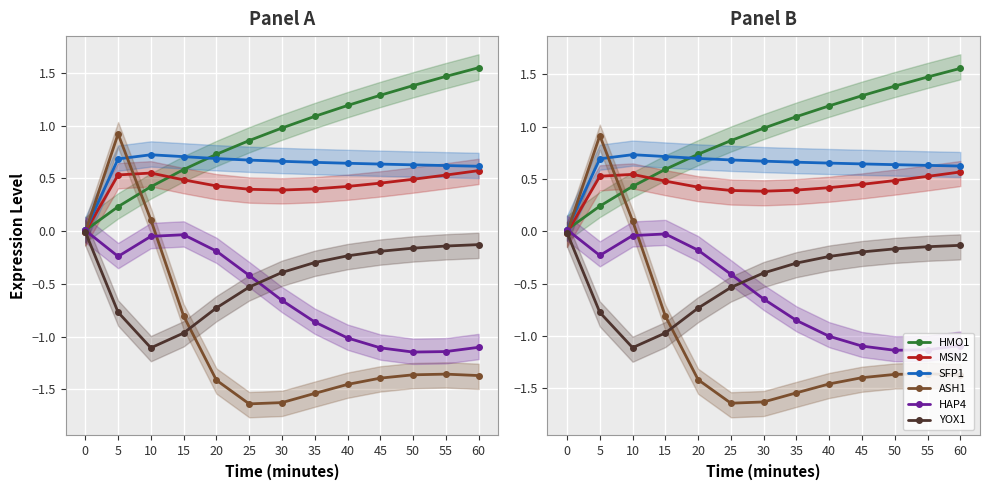

What are all the series names shown in the legend?

HMO1, MSN2, SFP1, ASH1, HAP4, YOX1